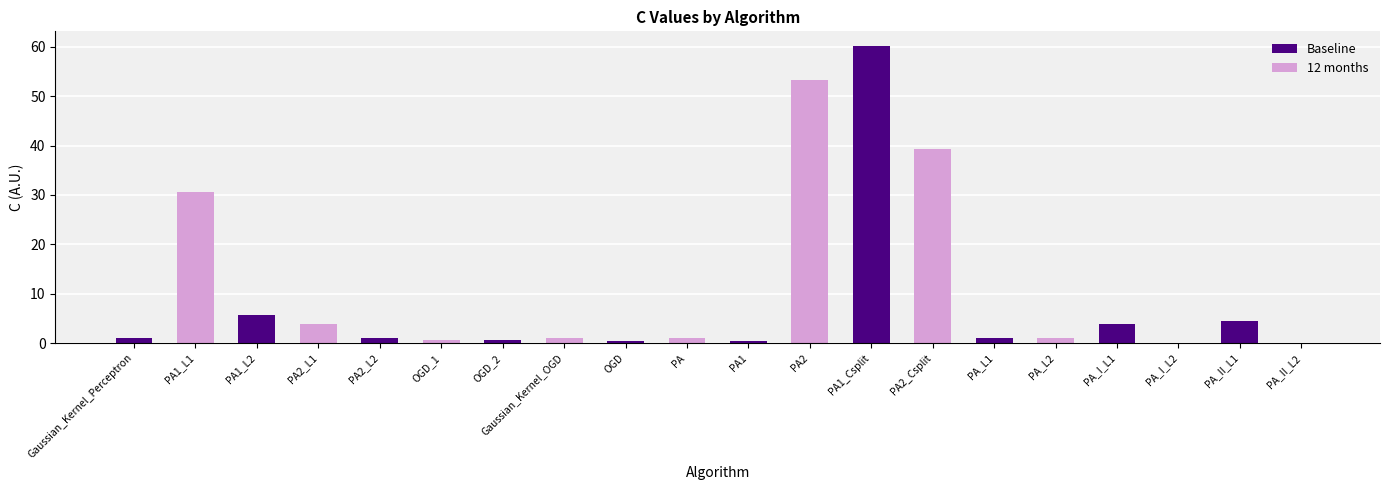

The value at OGD is 0.1. True or false?

False